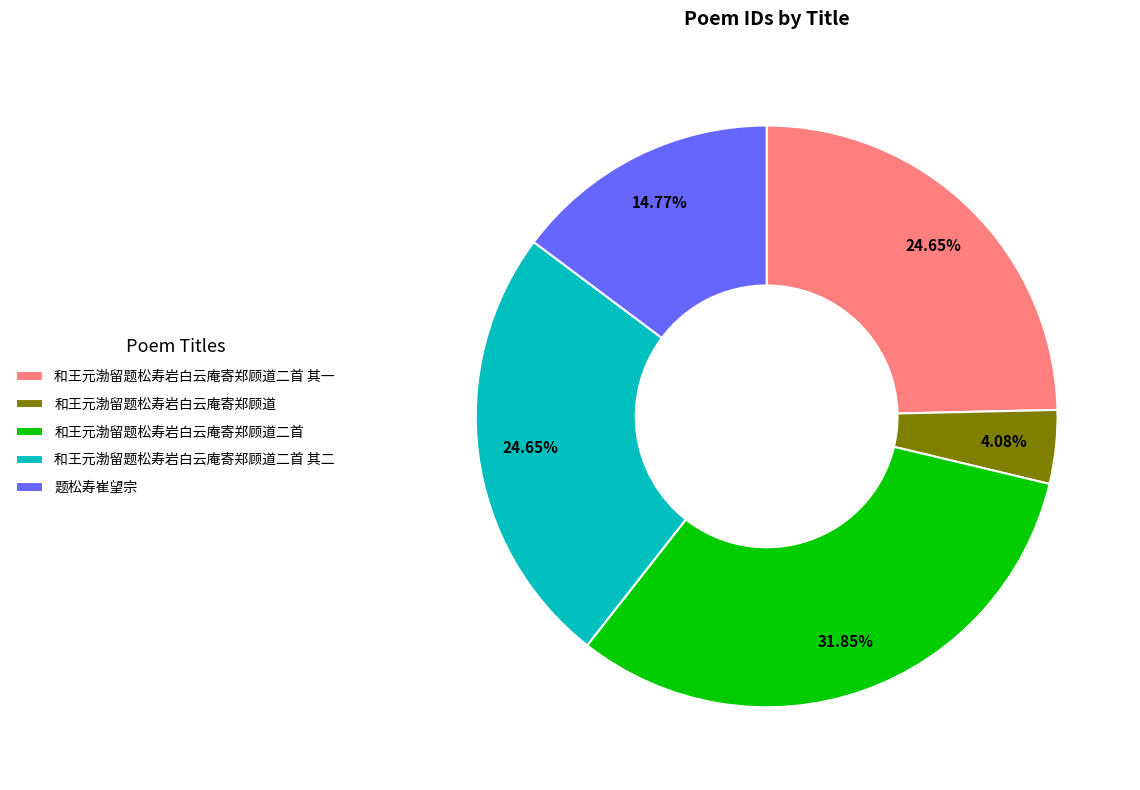

What is the largest slice in the pie chart?

和王元渤留题松寿岩白云庵寄郑顾道二首